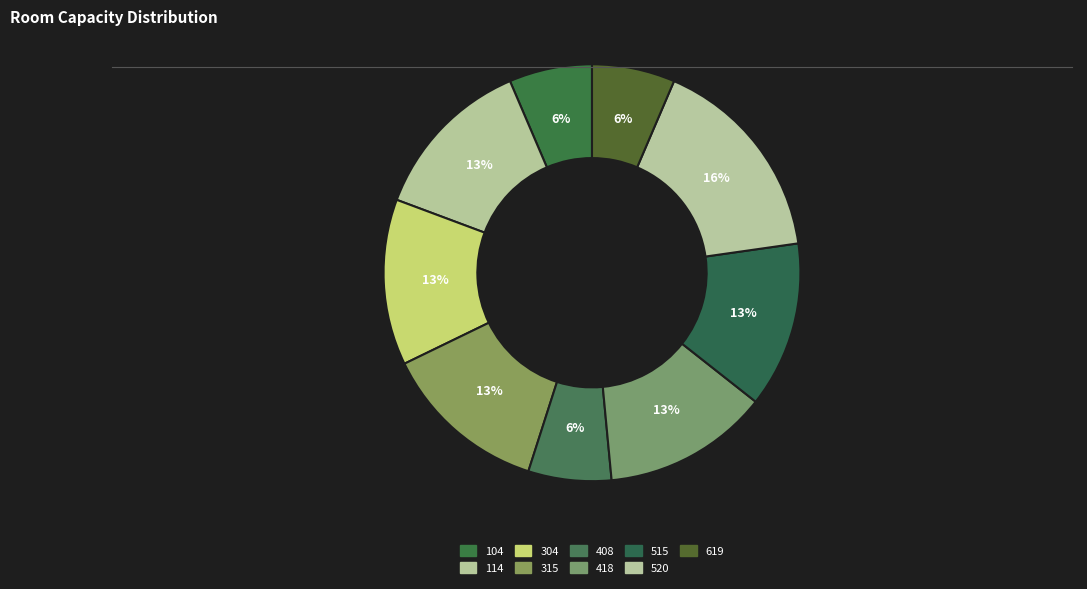

Count the number of slices in the pie.

9